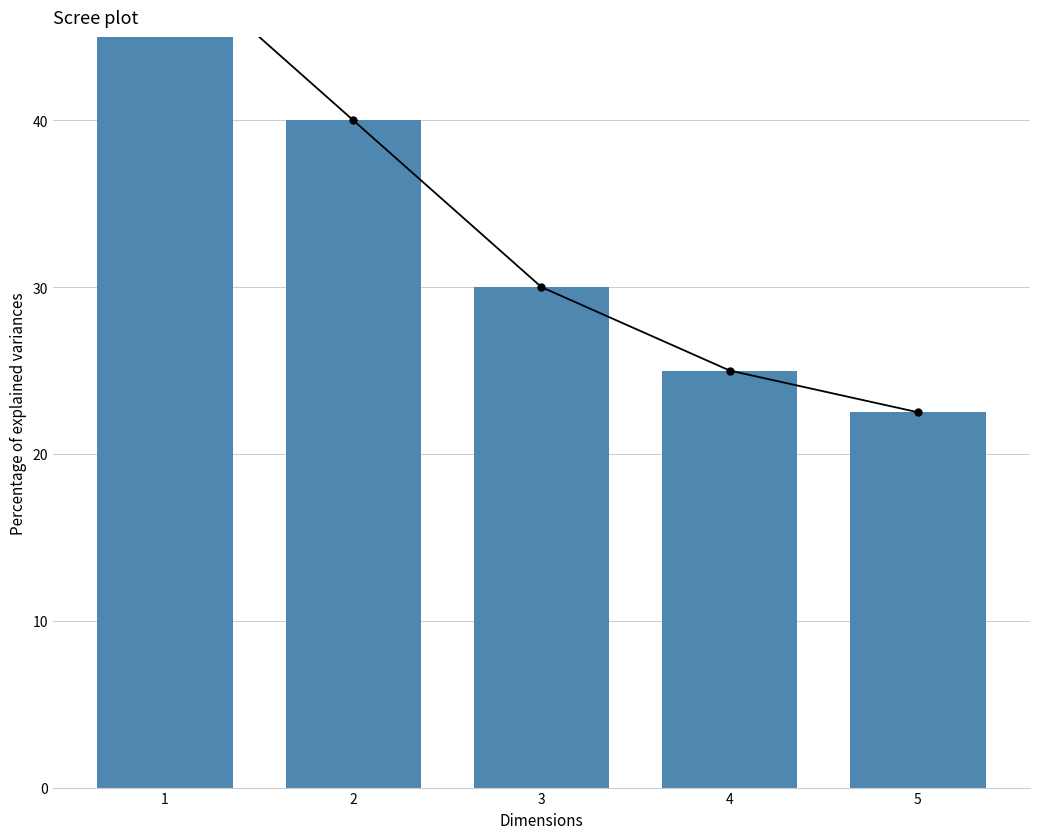

Are the bars grouped side by side (vs. stacked)?

No